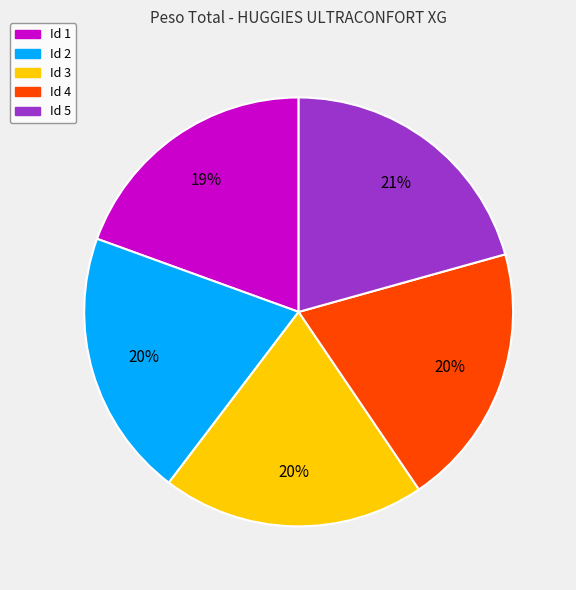

Count the number of slices in the pie.

5